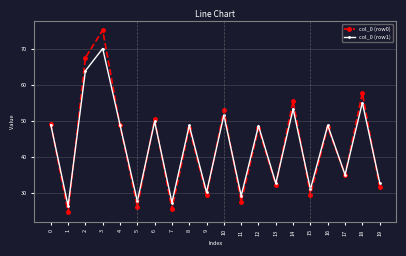

What is the spread (max minus min) of values at 5?

1.5